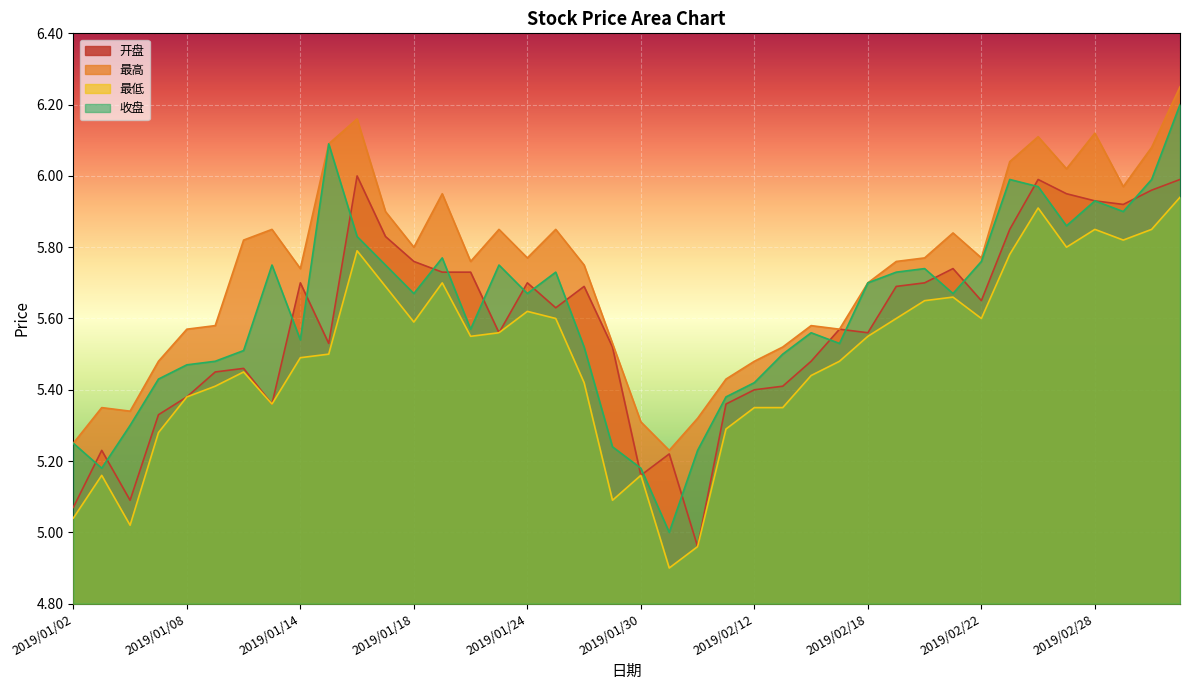

What is the lowest value of the 收盘 series?

5.0